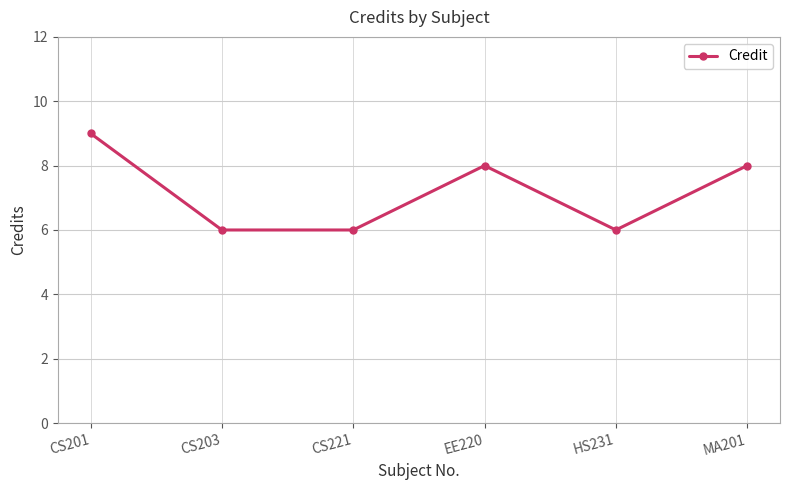

What position from the right is CS201?

6